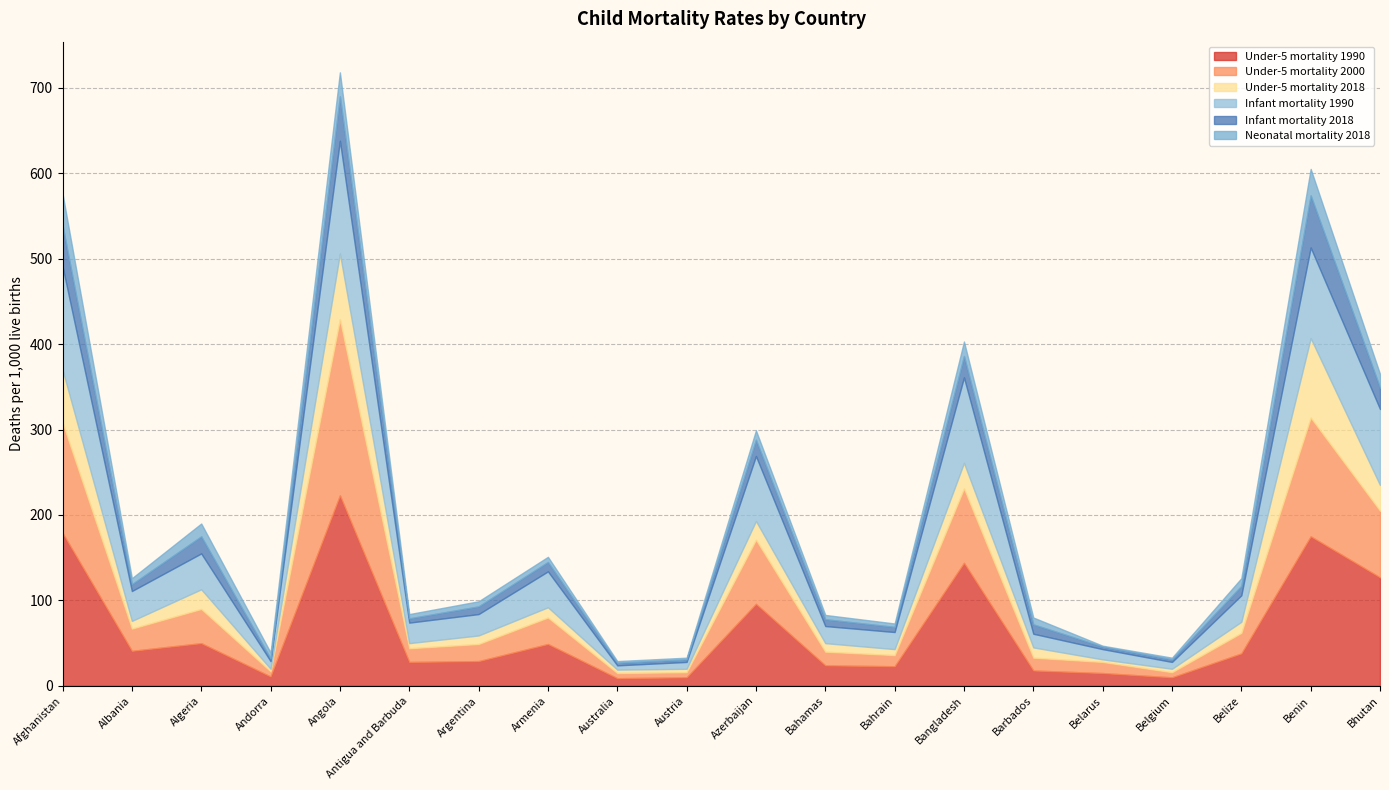

Reading right to left, what are all the values shown in this chart?

Under-5 mortality 1990: 127	175	38	10	15	18	144	23	24	96	10	9	49	29	28	223	11	50	41	179
Under-5 mortality 2000: 78	139	24	6	13	15	87	13	16	75	6	6	31	20	16	206	6	40	26	129
Under-5 mortality 2018: 30	93	13	4	3	12	30	7	10	22	4	4	12	10	6	77	3	23	9	62
Infant mortality 1990: 89	106	31	8	12	16	100	20	20	76	8	5	42	25	24	132	9	42	35	121
Infant mortality 2018: 25	61	11	3	3	11	25	6	8	19	3	3	11	9	5	52	3	20	8	48
Neonatal mortality 2018: 16	31	9	2	1	8	17	4	5	11	2	2	6	6	5	28	7	15	7	37